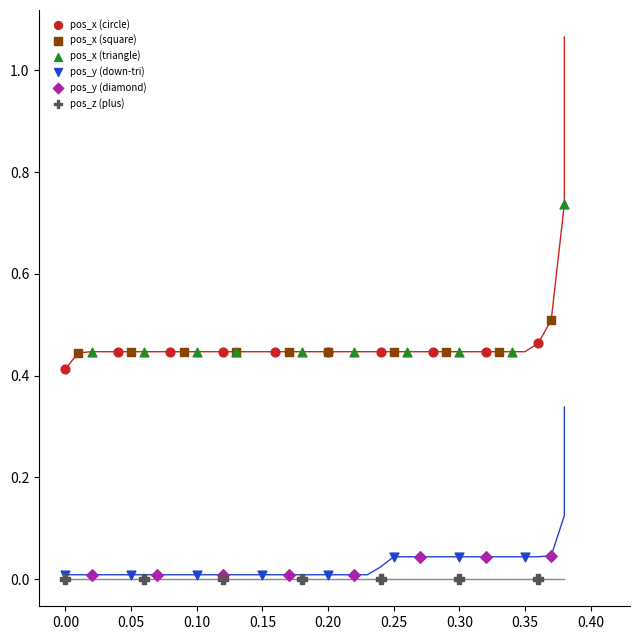

Which series contains the highest Y value?

pos_x (triangle)